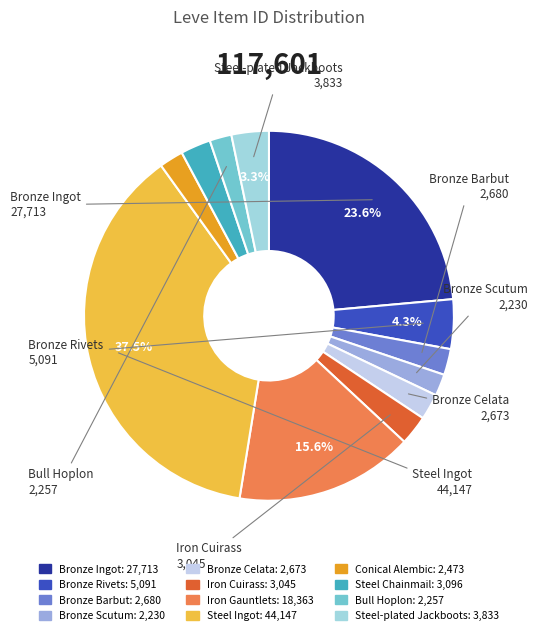

How many segments does this pie chart have?

12